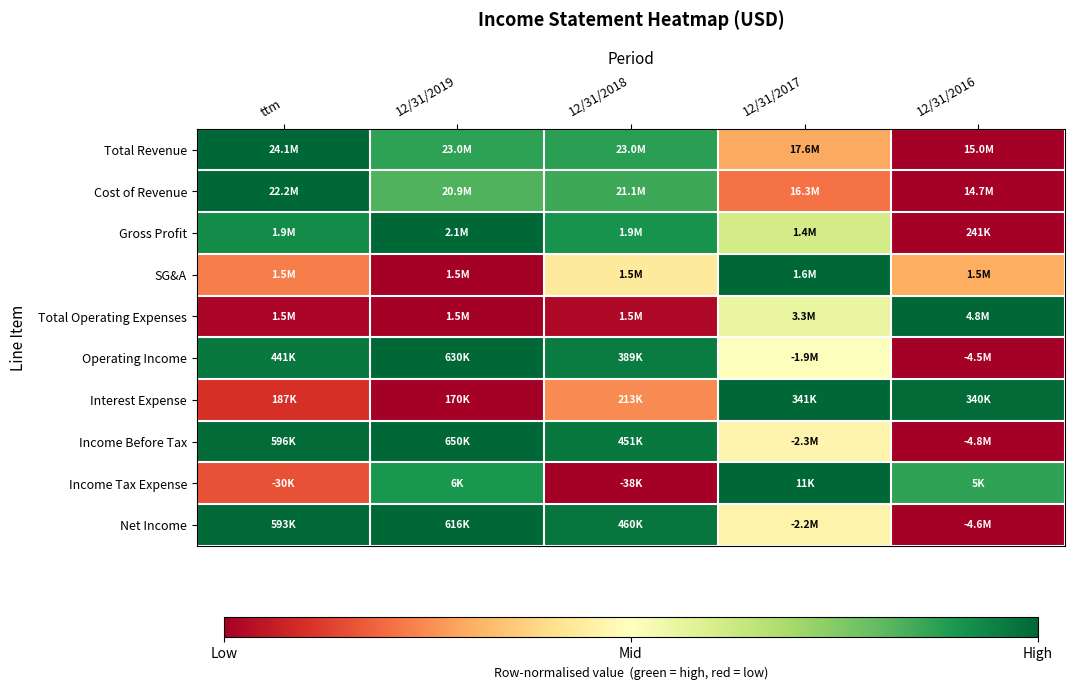

How many data points does each series have?

5